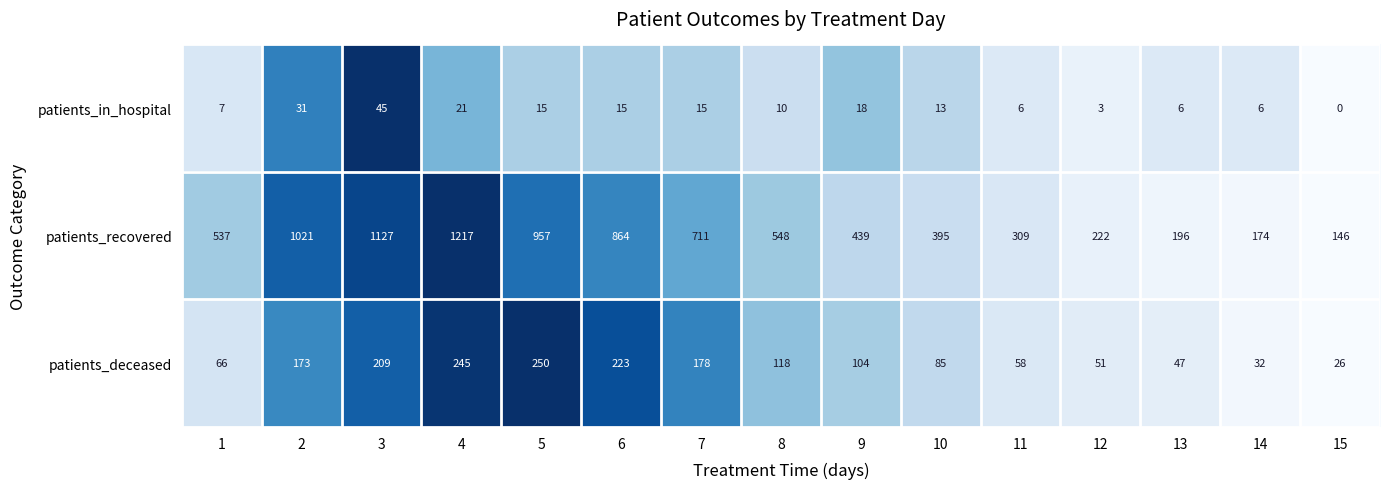

What is the total value across all series at 1?

610